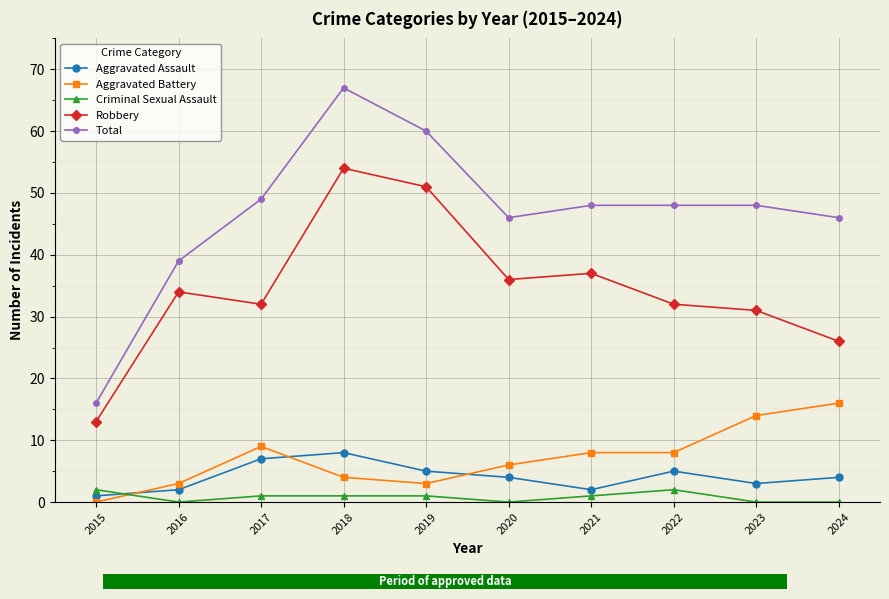

What is the total value across all series at 2016?

78